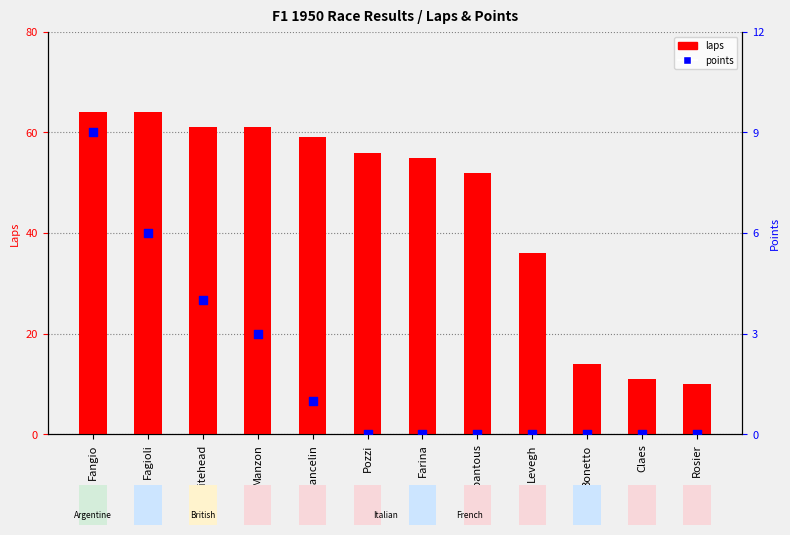

What is the total value across all series at Rosier?

10